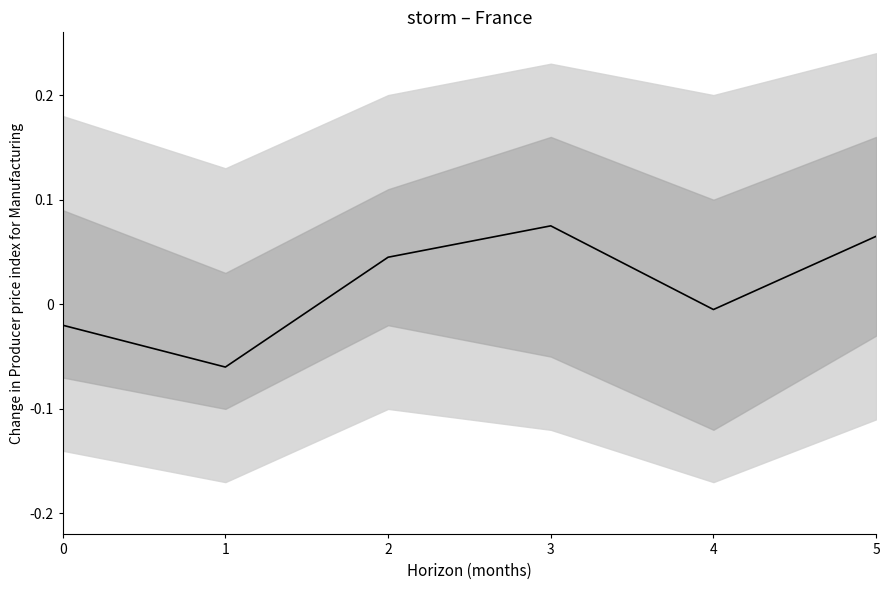

Reading left to right, transcribe all the data shown in this chart.

0=-0.0	1=-0.1	2=0.0	3=0.1	4=-0.0	5=0.1